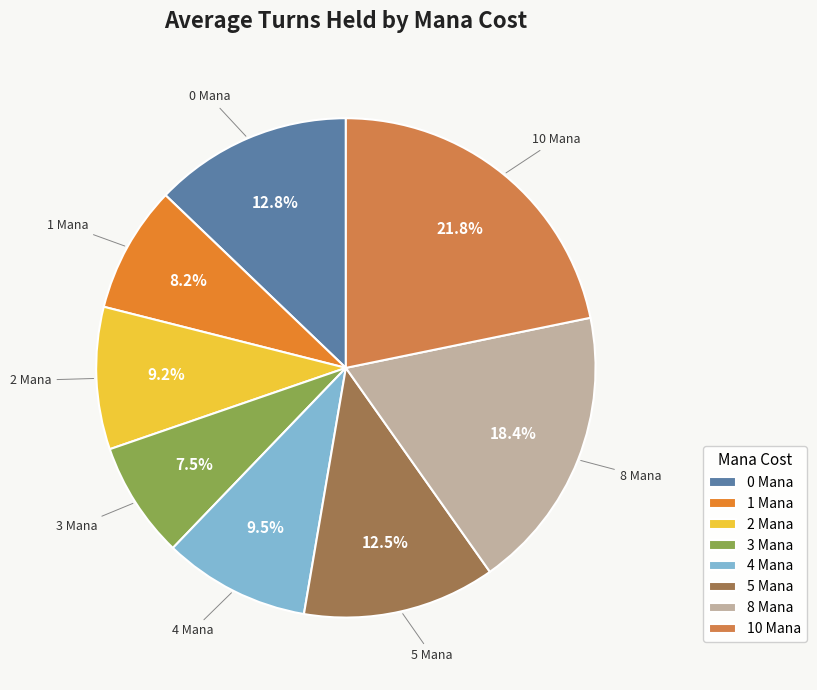

What portion of the pie excludes 10 Mana?

78.2%